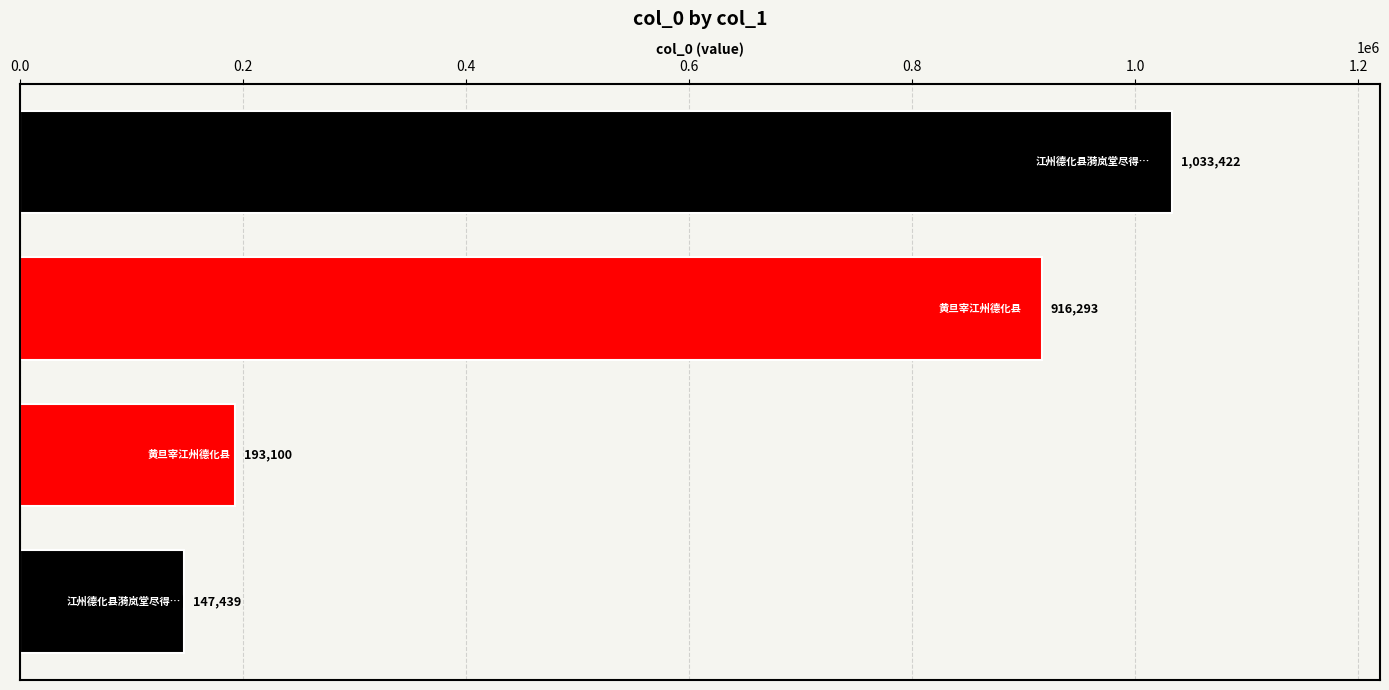

What is the difference between the maximum and second lowest values?

840322